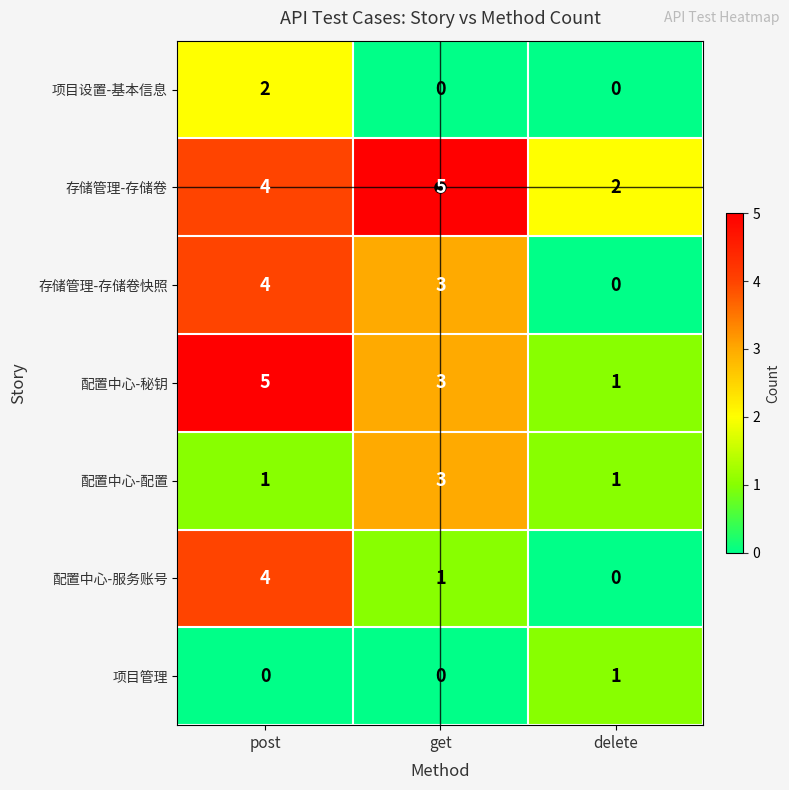

What is the difference between the maximum and minimum values in the 配置中心-秘钥 series?

4